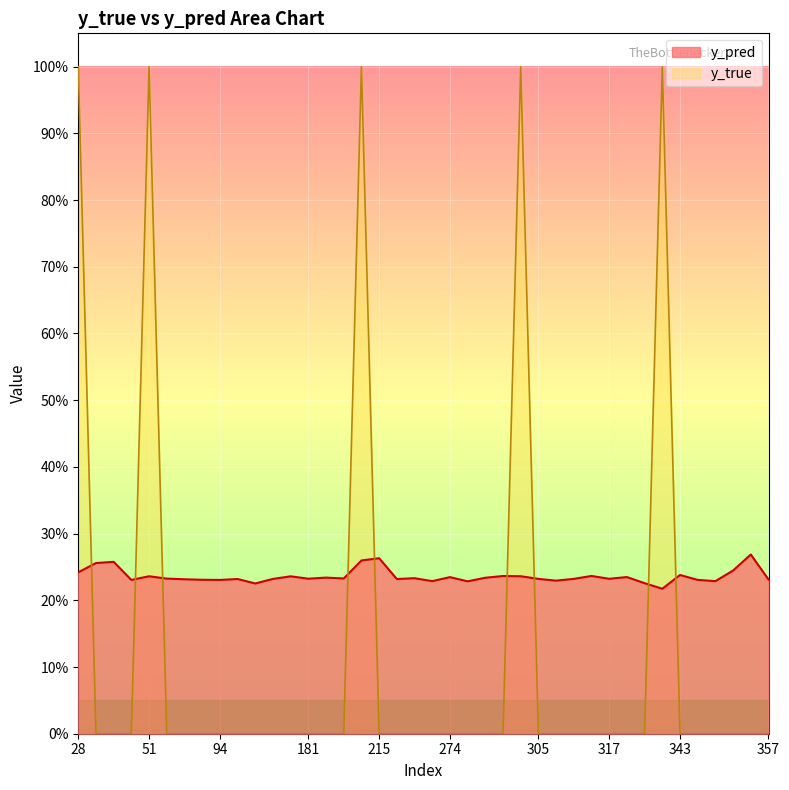

Is it true that y_pred equals 0.2 at 111?

True